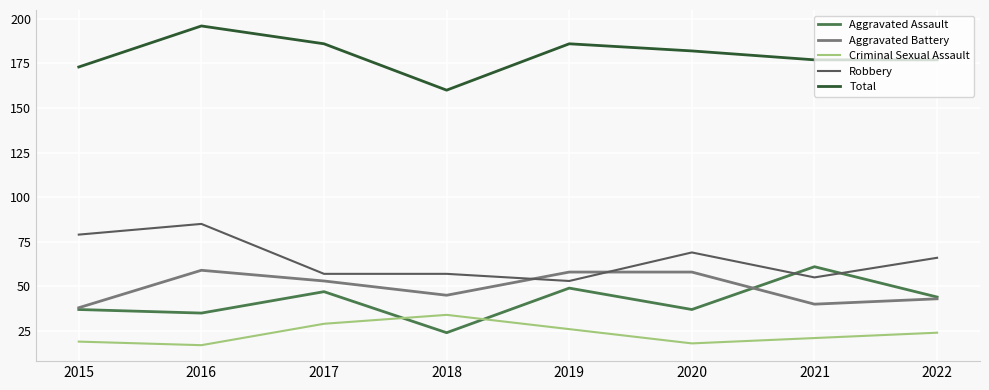

Is the value of Aggravated Assault at 2018 greater than the value of Aggravated Battery at 2019?

No